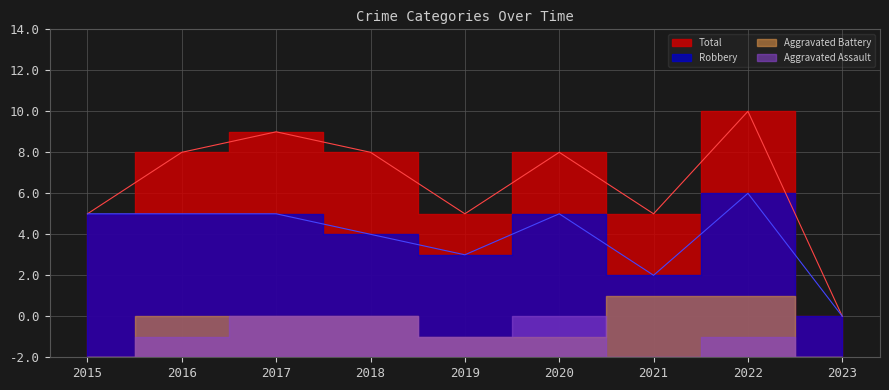

True or false: Total has a value of 7 at 2015.

True